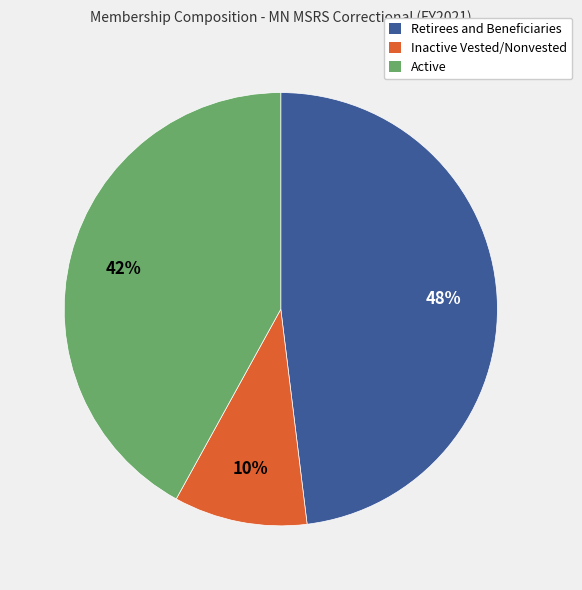

Is there any slice that represents more than half of the pie?

No